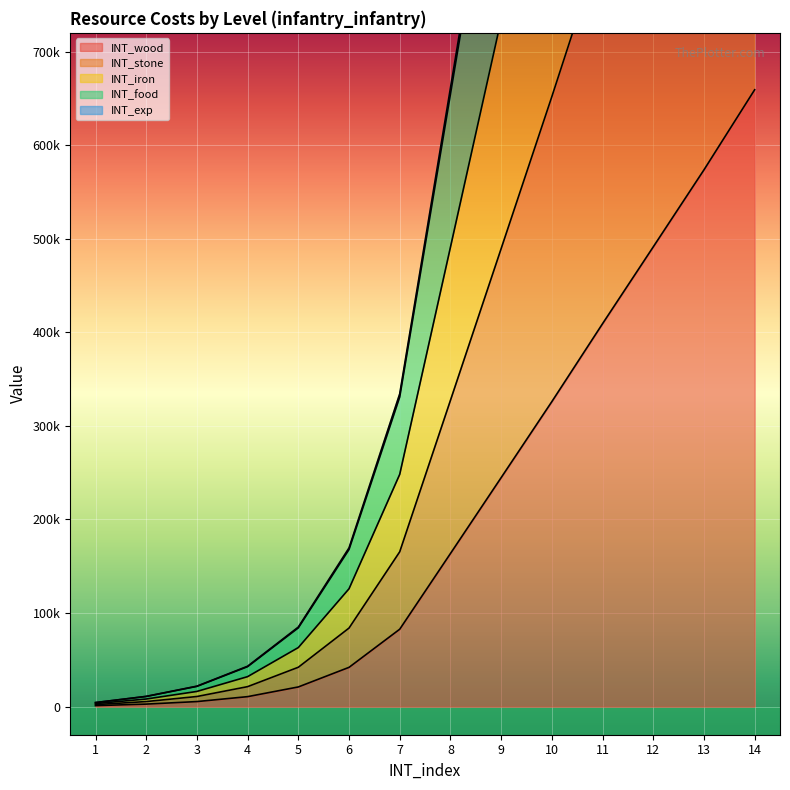

What is the highest value of the INT_wood series?

659200